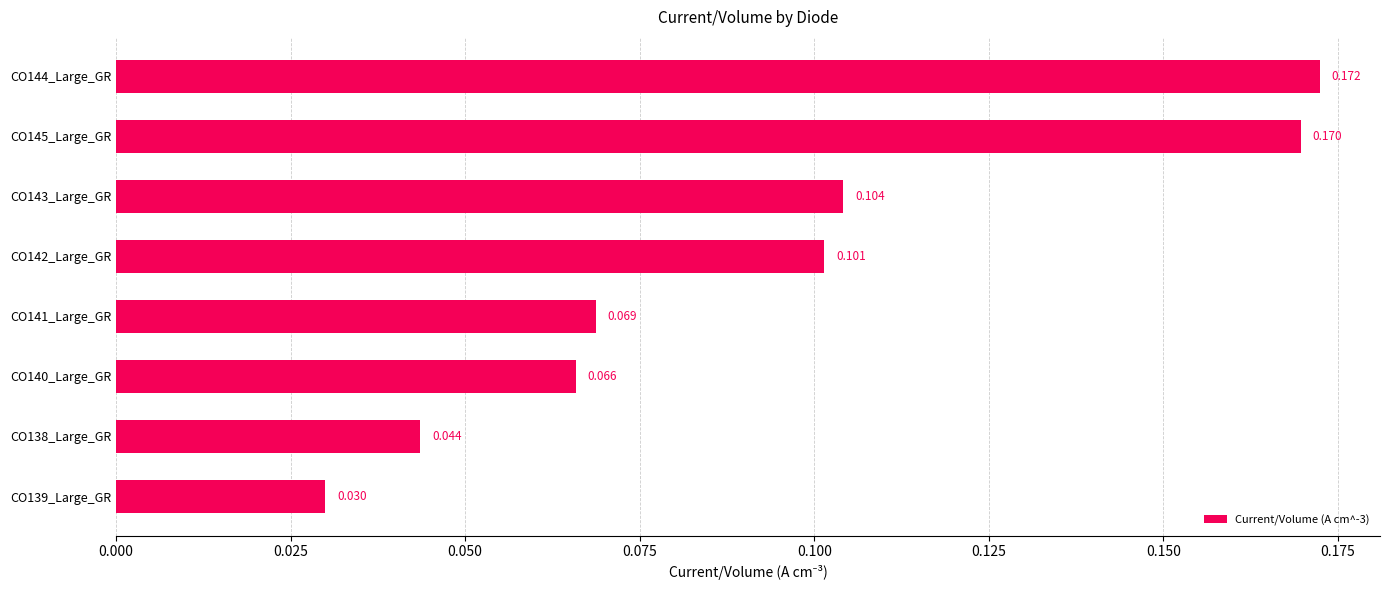

How many bars are there in total?

8